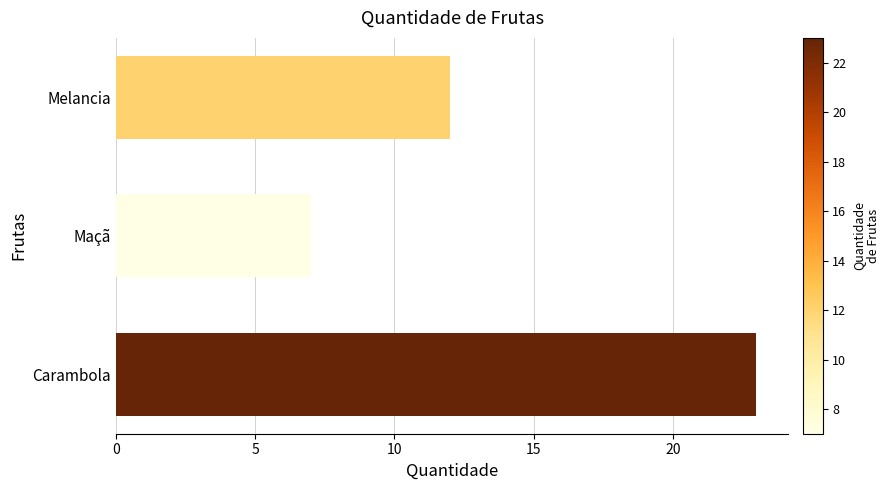

Reading top to bottom, list all the values displayed in this chart.

12	7	23